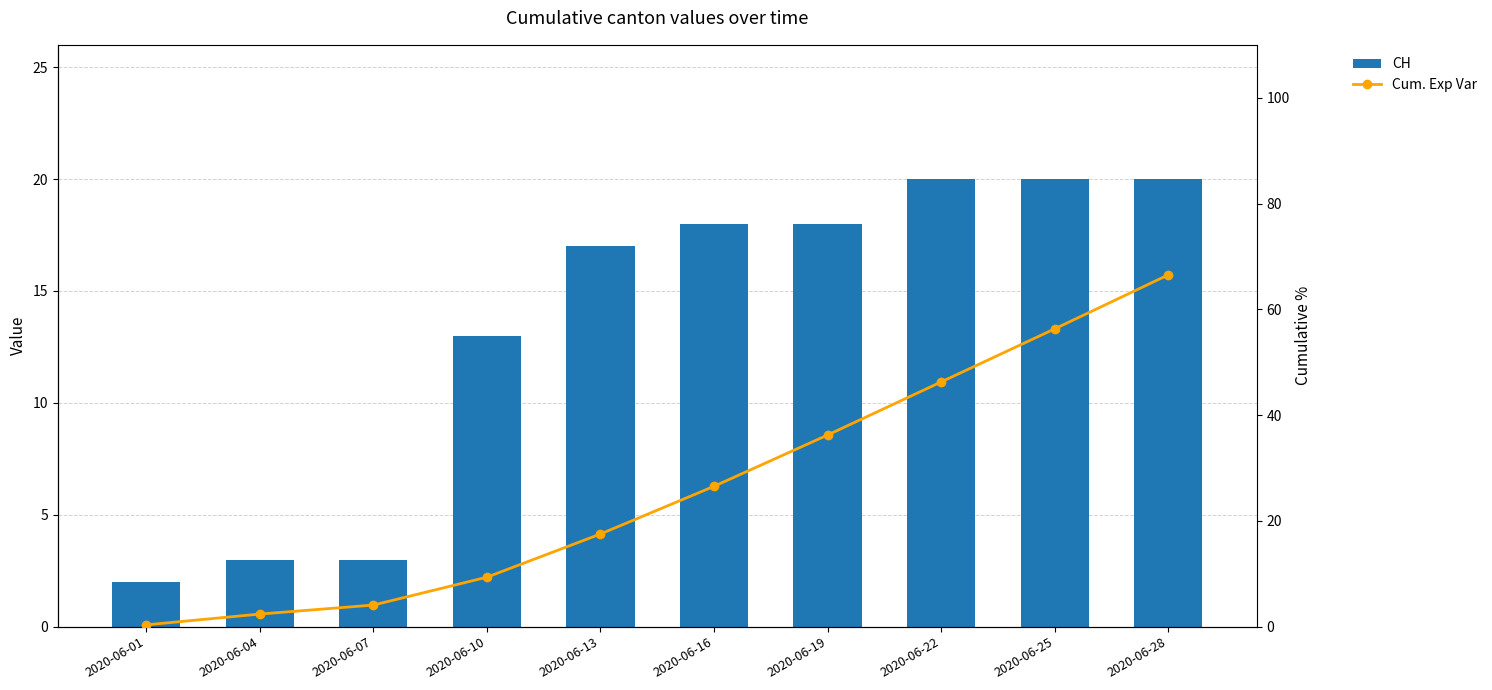

What is the sum of all CH values?

134.0